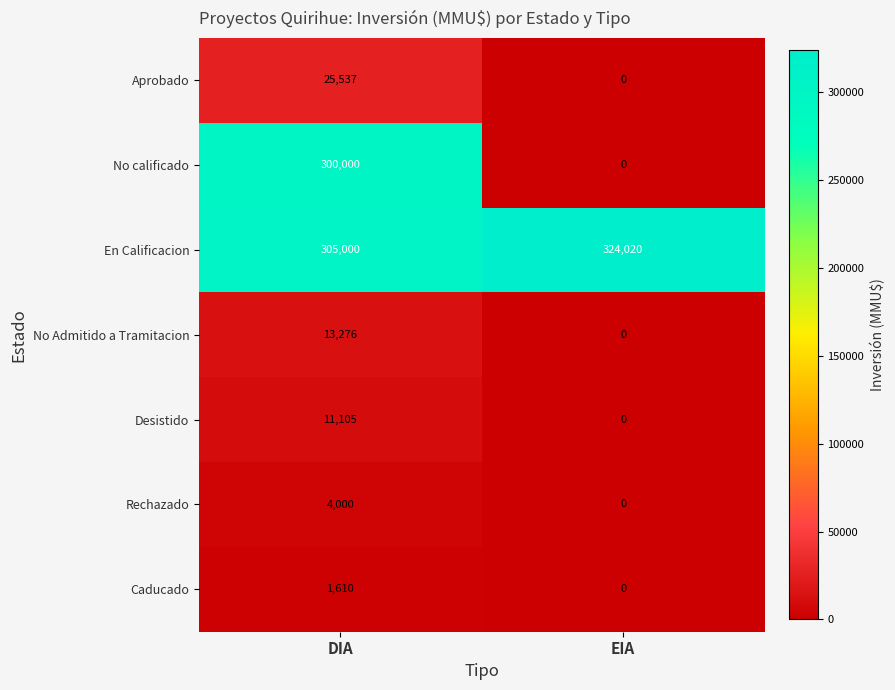

Rank the categories by Caducado value from lowest to highest.

EIA, DIA